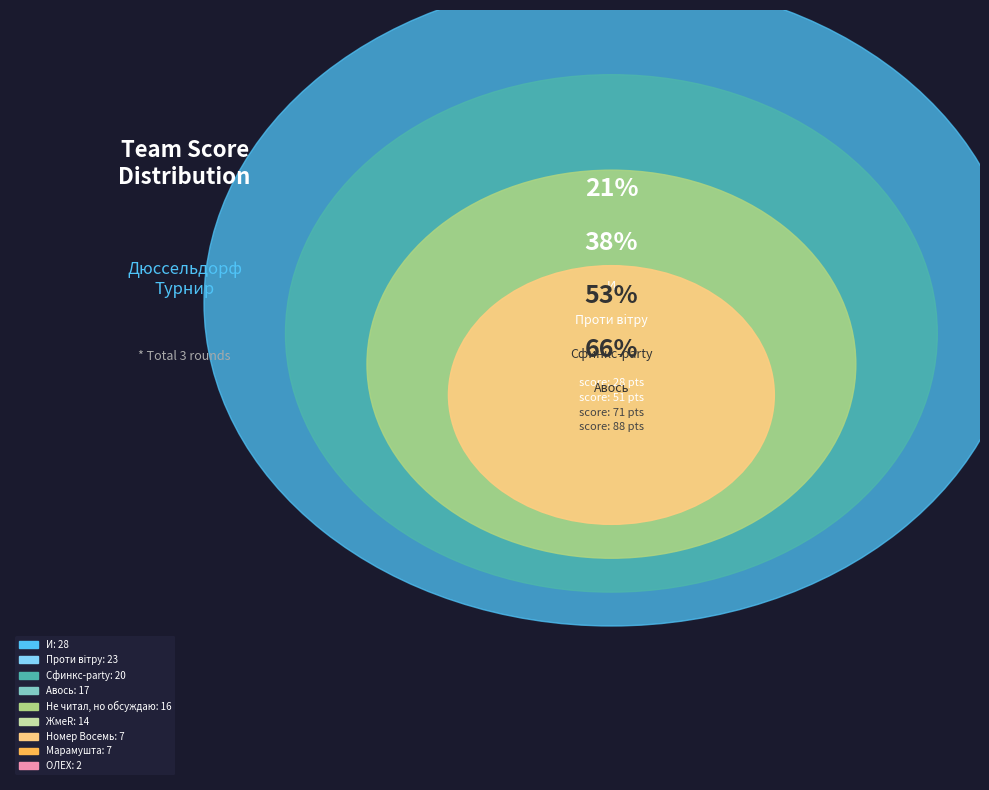

Approximately how many times larger is the value at И compared to ОЛЕХ?

14.0